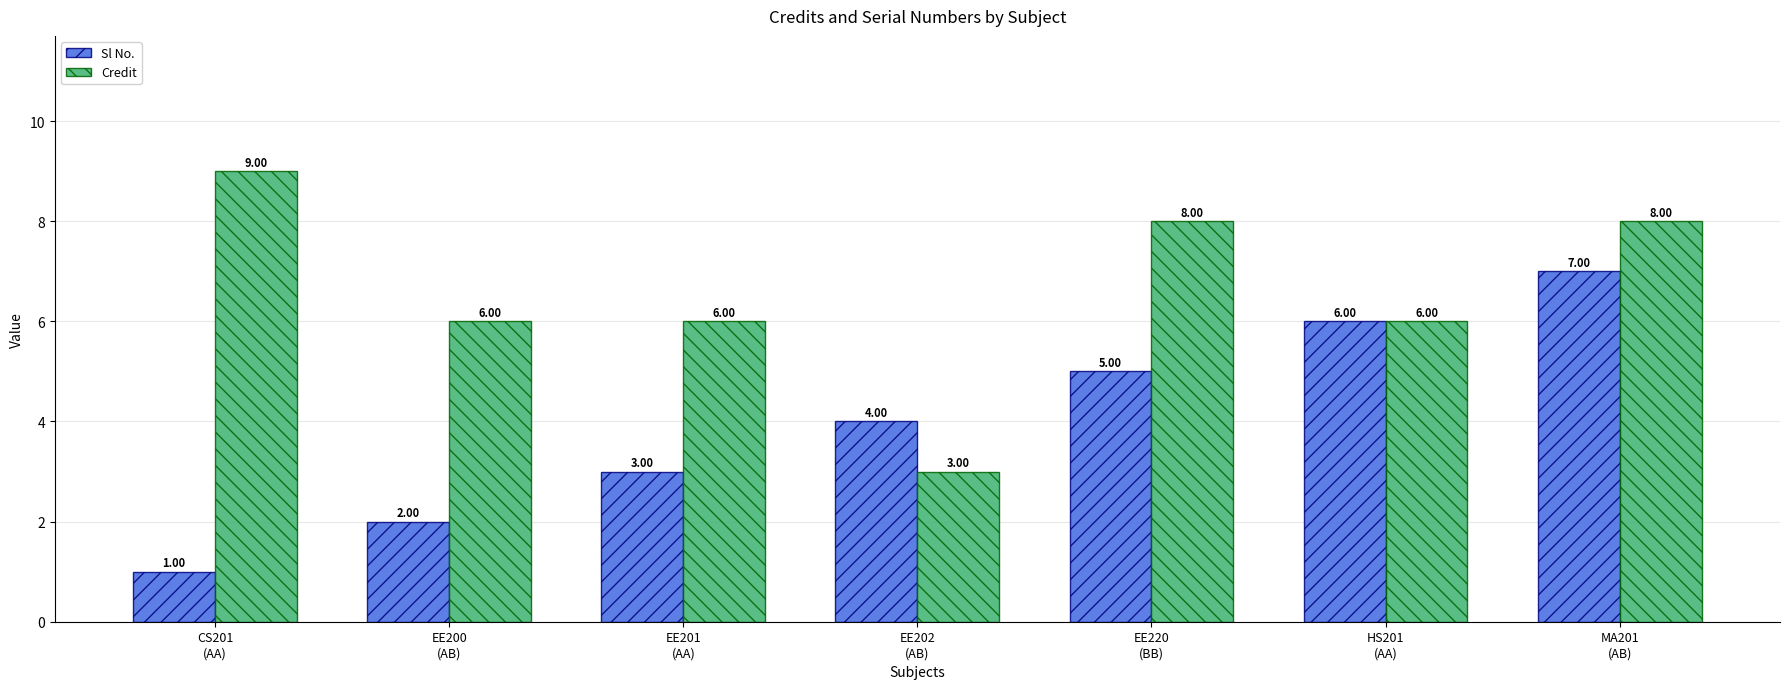

Are the bars grouped side by side (vs. stacked)?

Yes